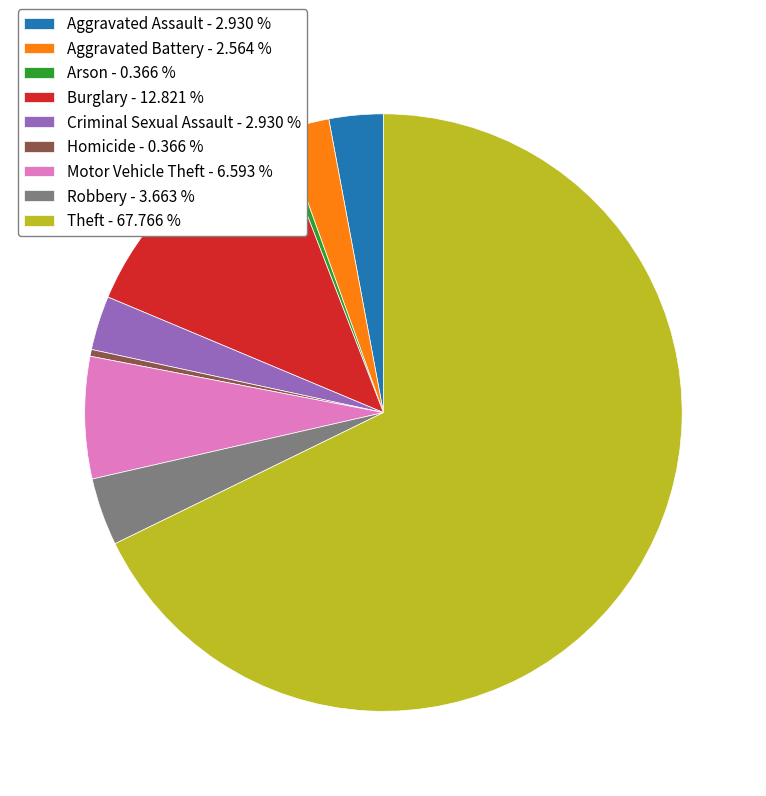

Combined, do Aggravated Battery and Burglary account for over 50%?

No